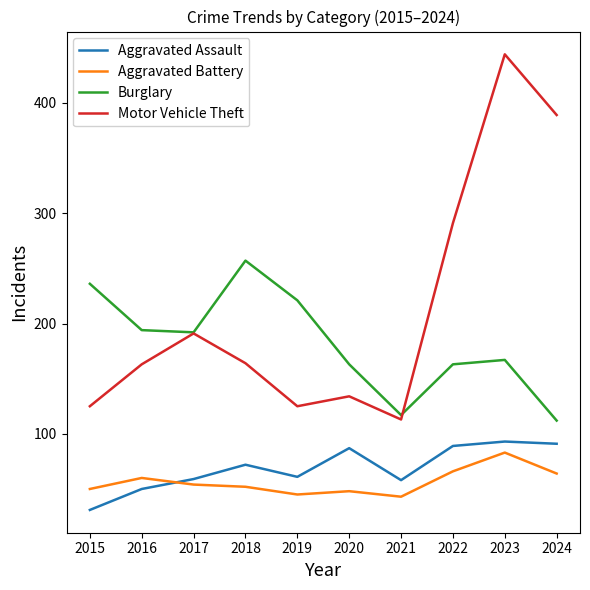

The Aggravated Battery series shows 83 at 2023. True or false?

True